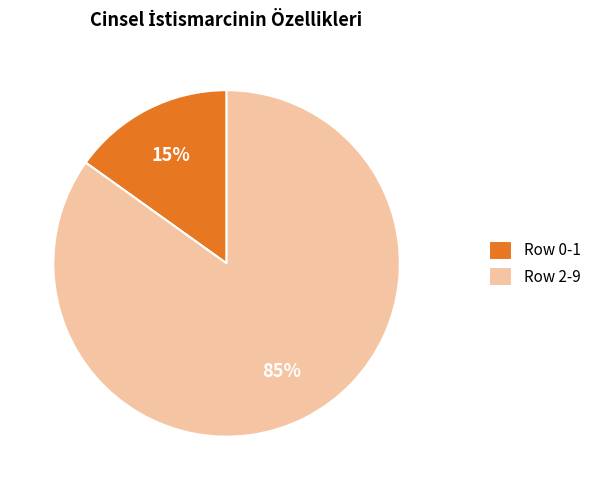

Which slice is the largest?

Row 2-9